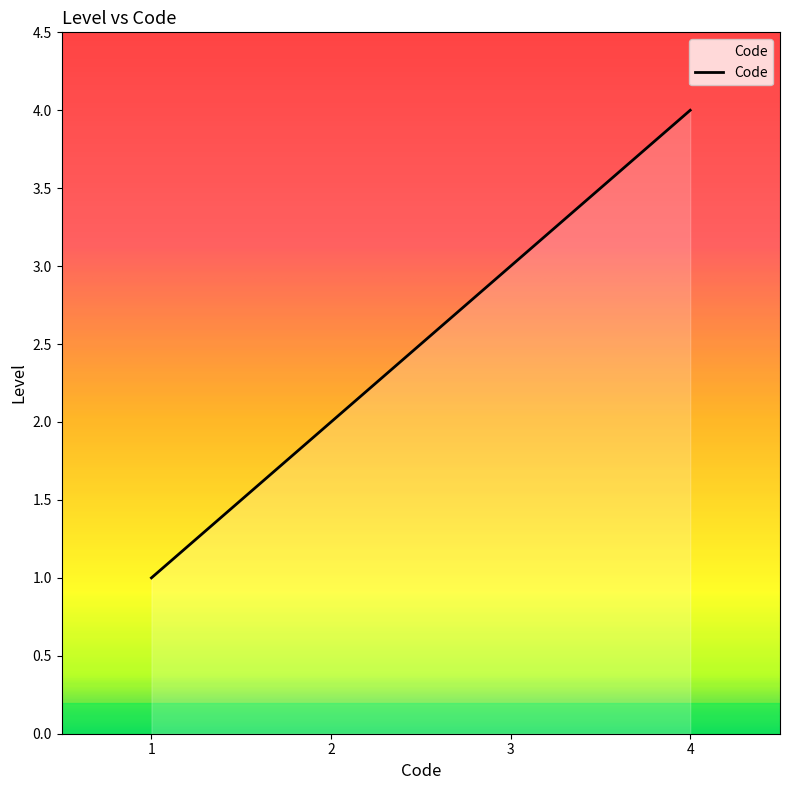

What is the maximum value shown in the chart?

4